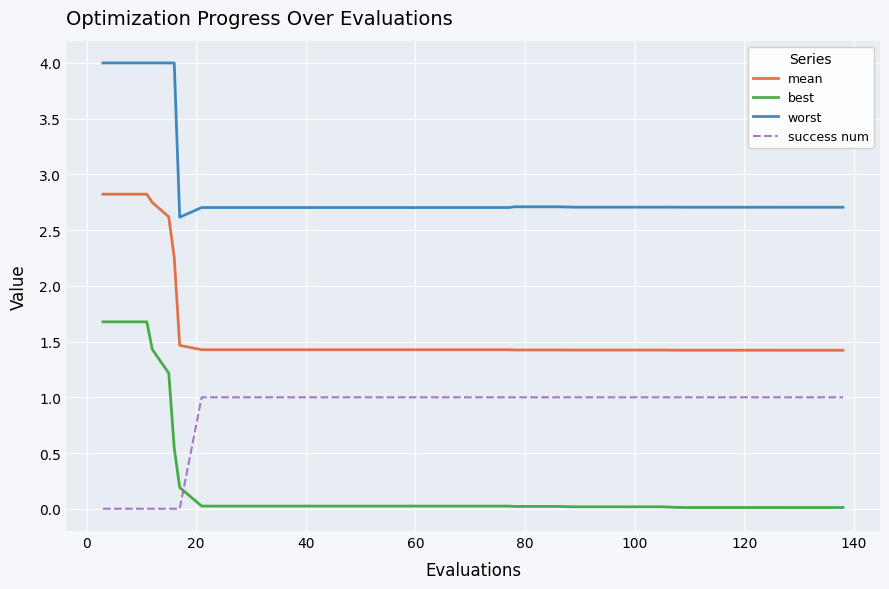

Which series has the largest total across all categories?

worst